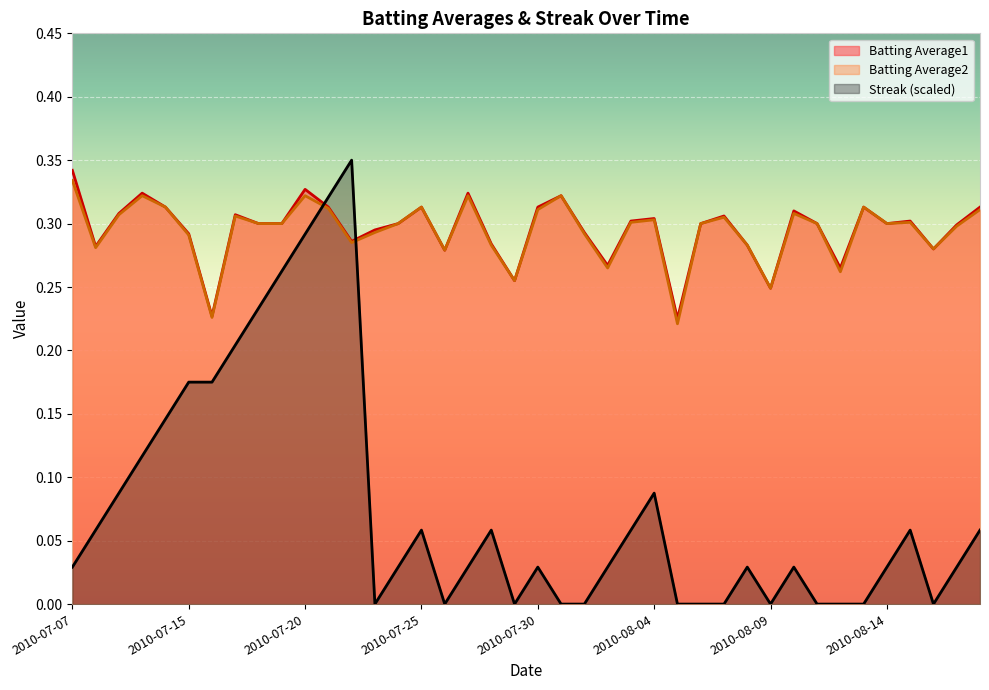

What is the average value of the Batting Average1 series?

0.3